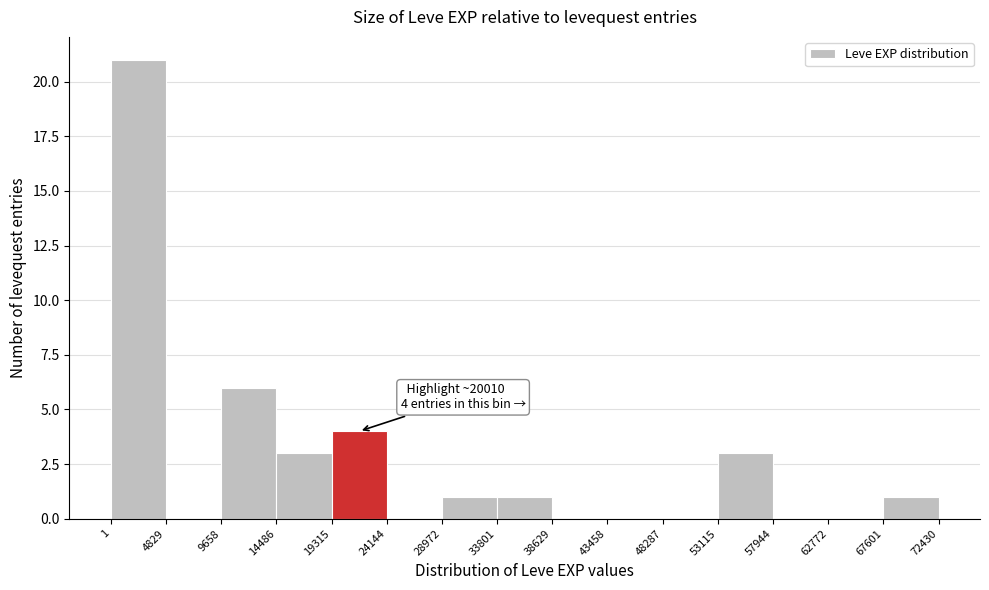

Over which range of the x-axis is the bar tallest?

1 to 4829